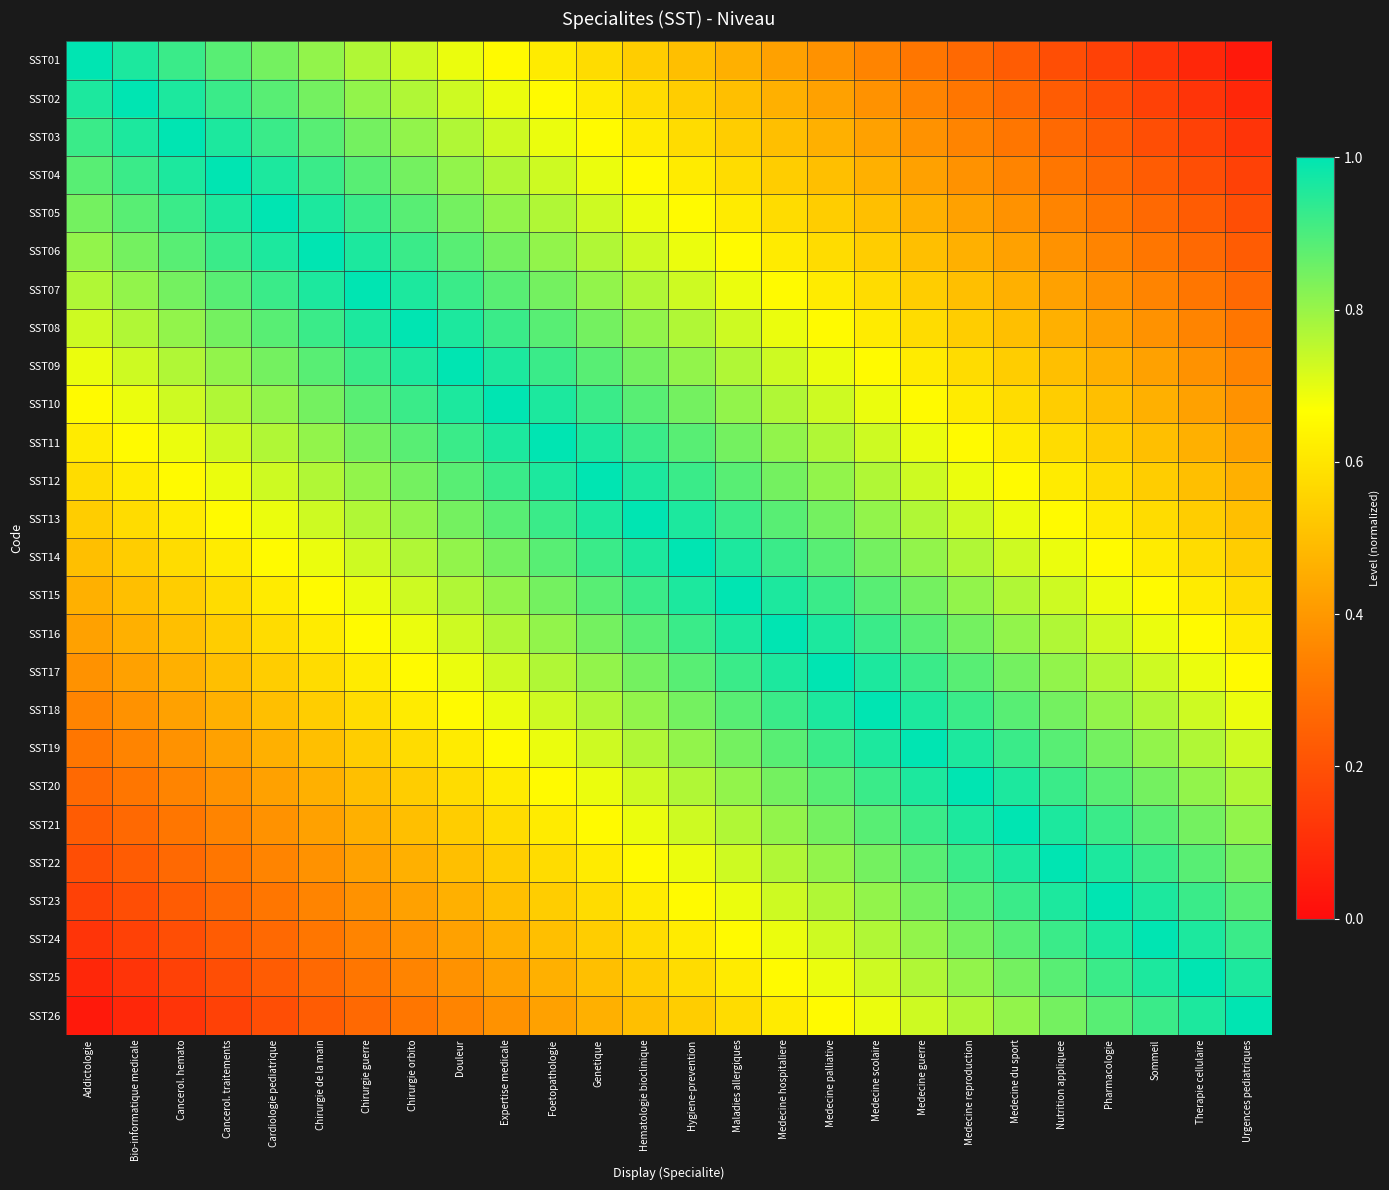

Which series has the largest range (max minus min)?

SST01